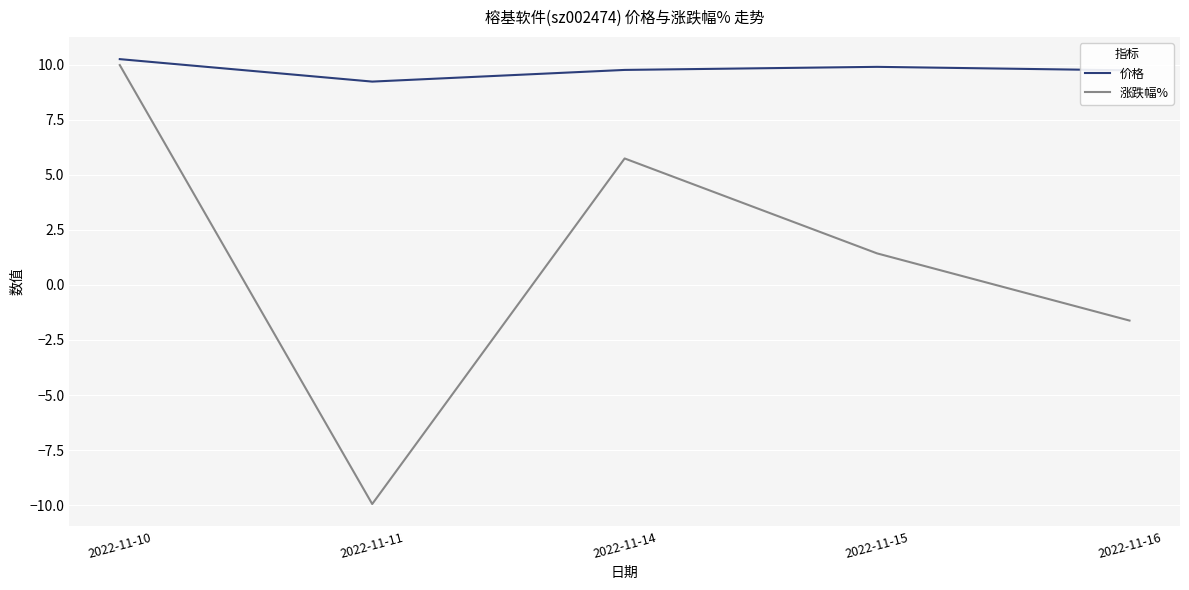

How many values in the 涨跌幅% series are below 1?

2